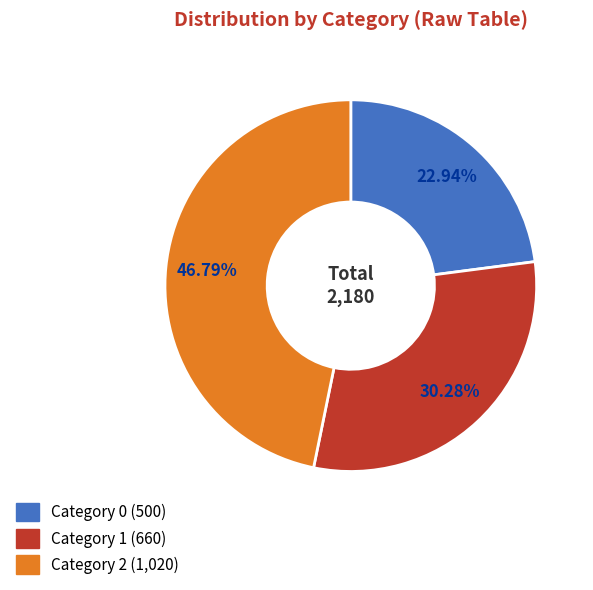

Is there a majority slice in this chart?

No